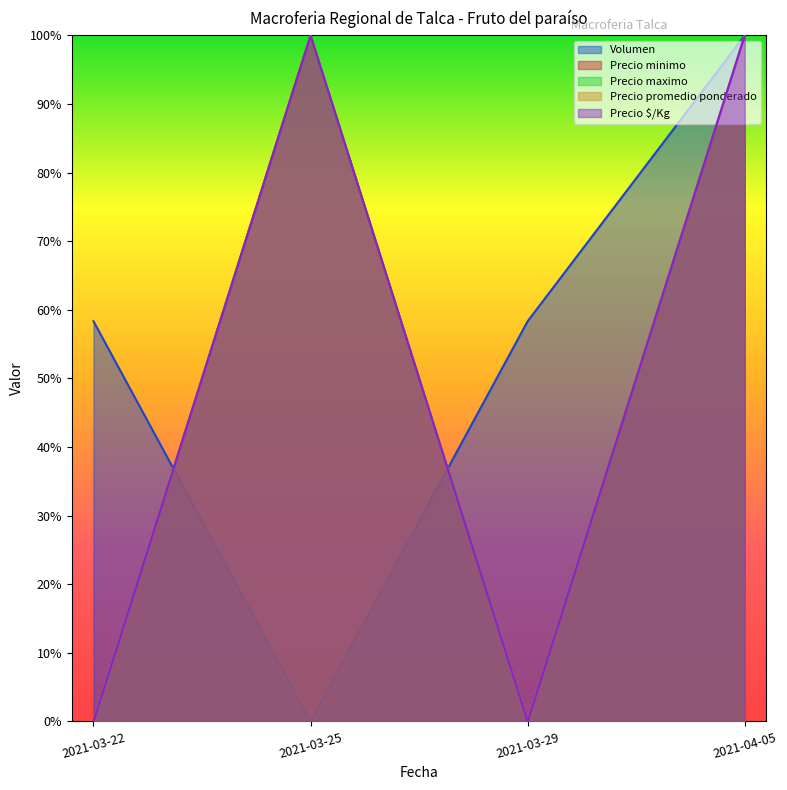

Where is the first local maximum for Precio promedio ponderado?

2021-03-25